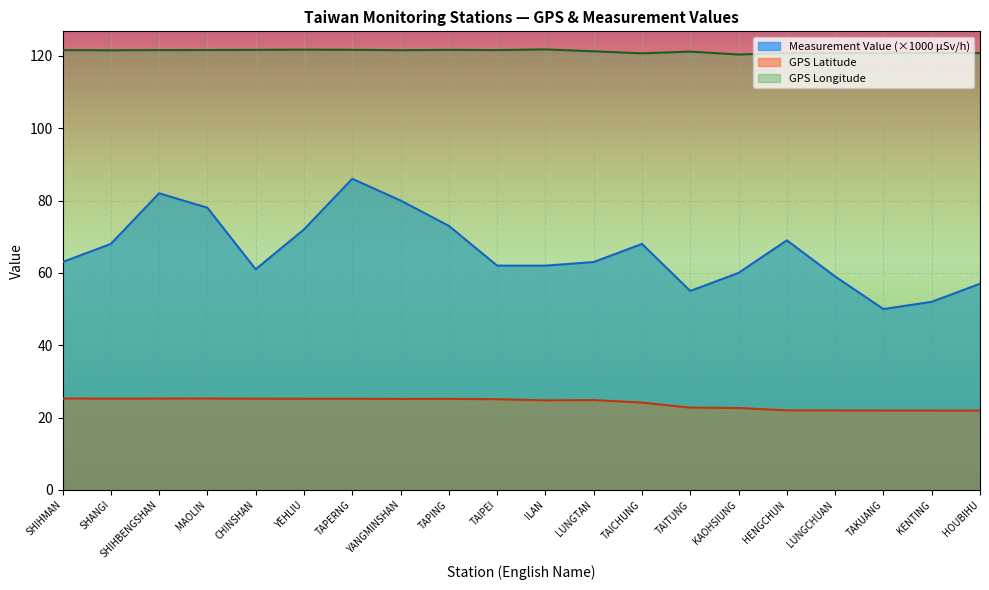

At which label does Measurement_Value first exceed 63?

SHANGI